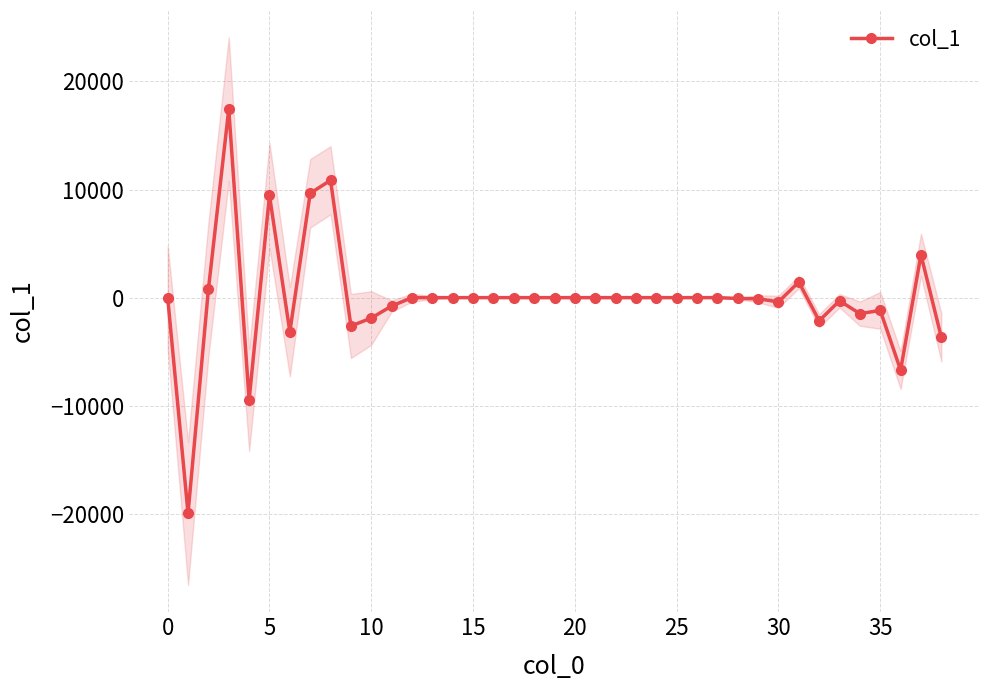

The col_1 series shows -22892.4 at 0. True or false?

False